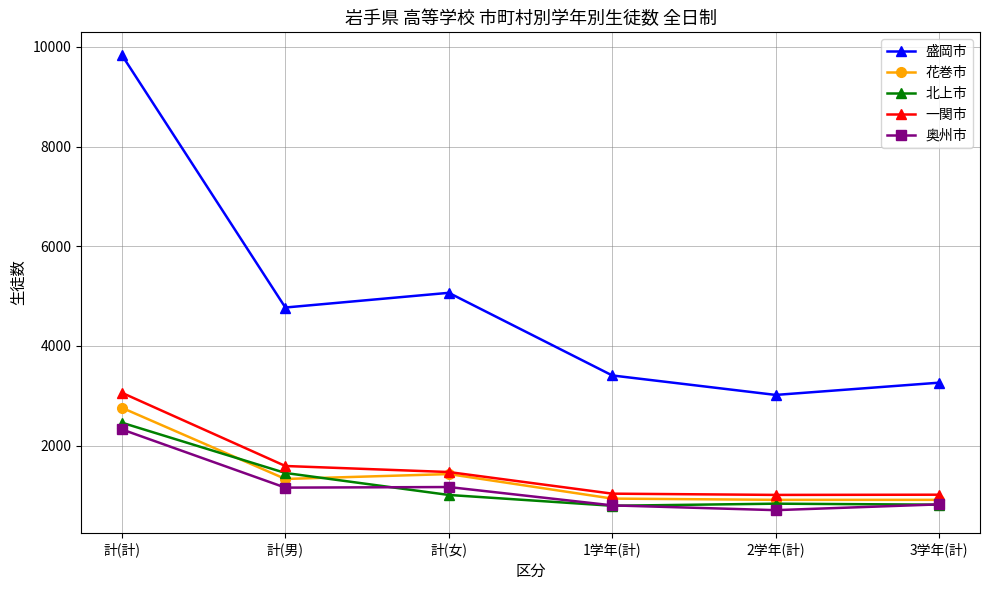

Which series changed the most between 計(計) and 計(女)?

盛岡市